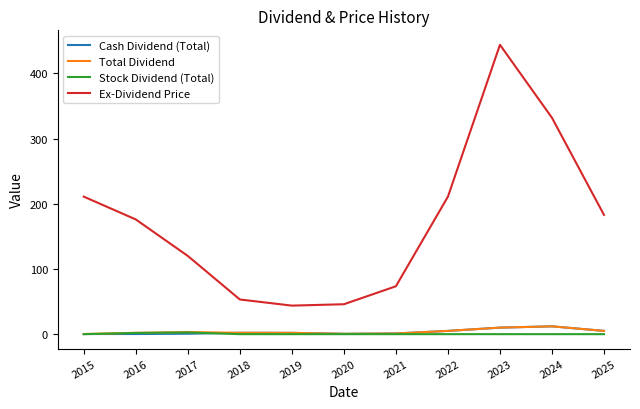

True or false: Ex-Dividend Price and Cash Dividend (Total) intersect in this chart.

False